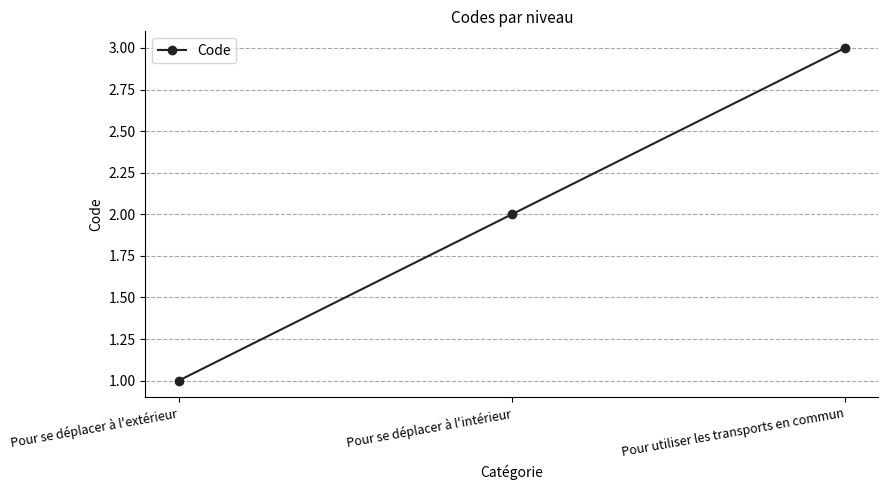

Read the value at Pour se déplacer à l'extérieur.

1